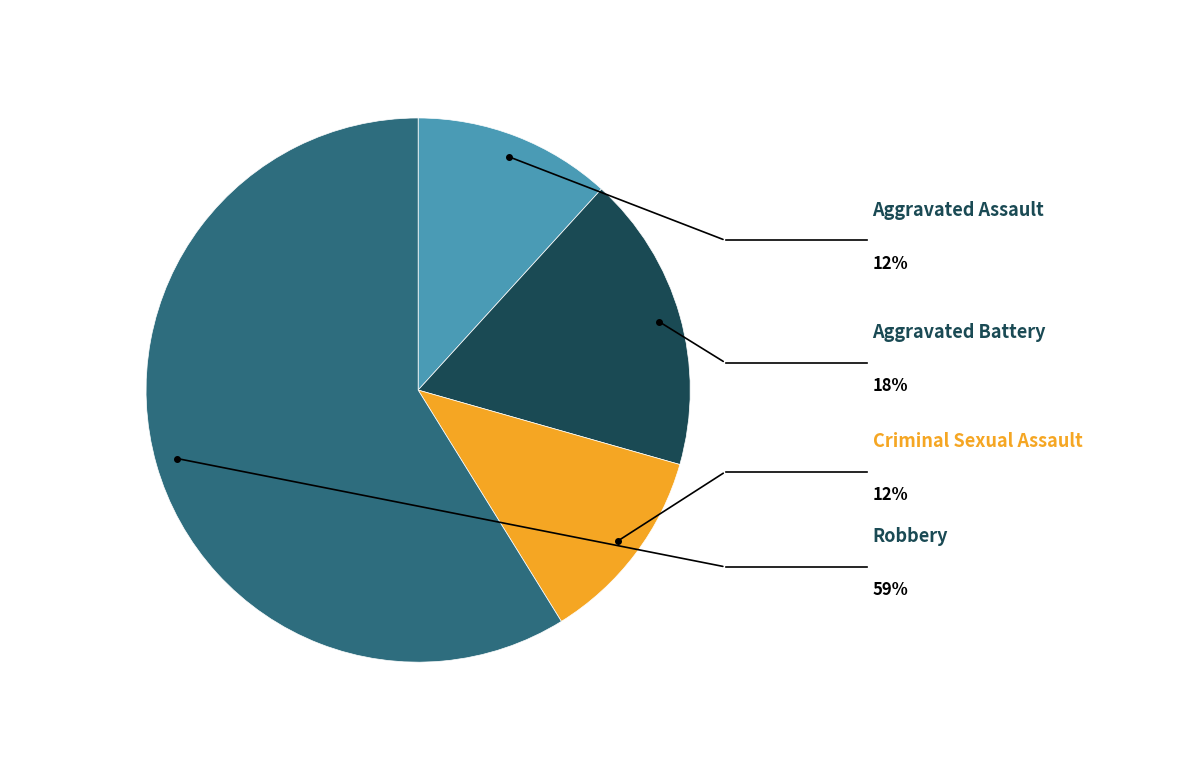

Does any single category account for the majority?

Yes